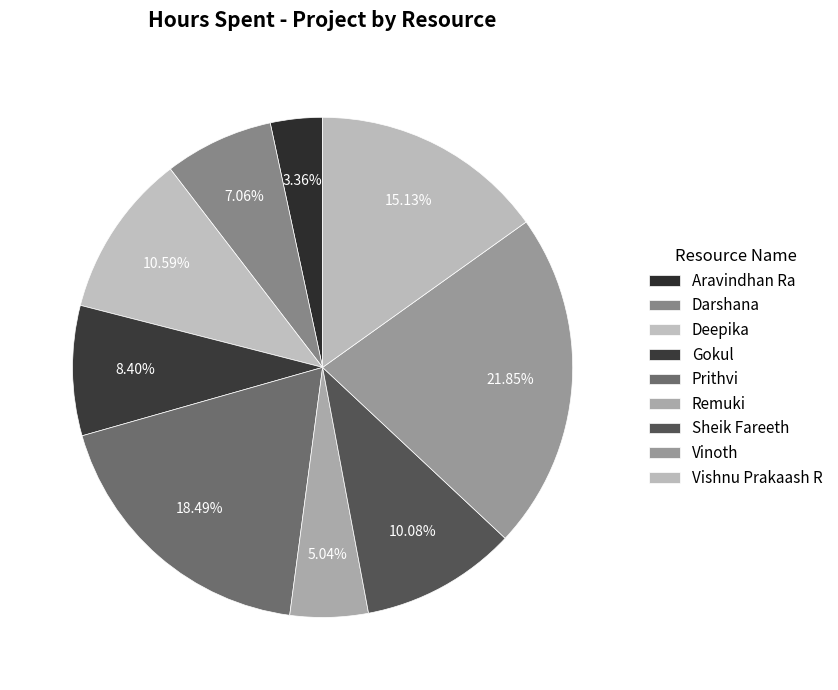

Count the number of slices in the pie.

9